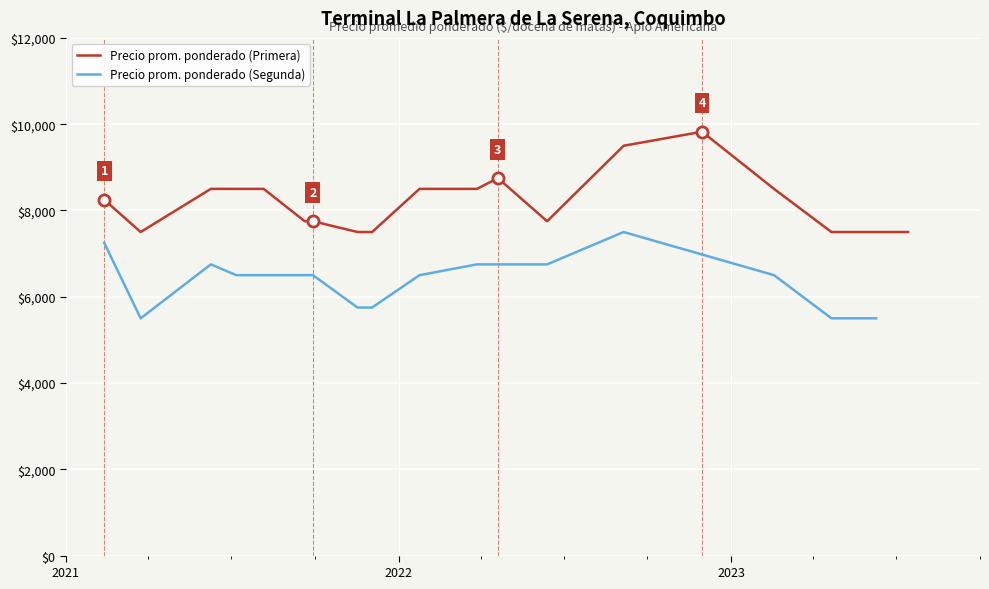

Which category has the highest value across all series?

2022-11